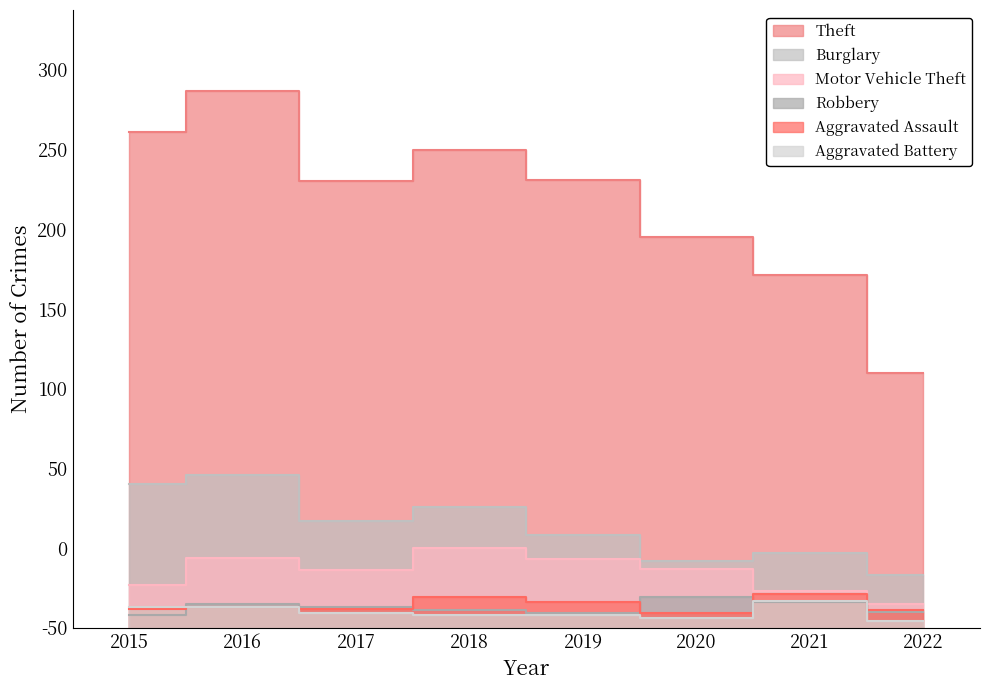

True or false: Aggravated Assault and Motor Vehicle Theft cross at least once.

False